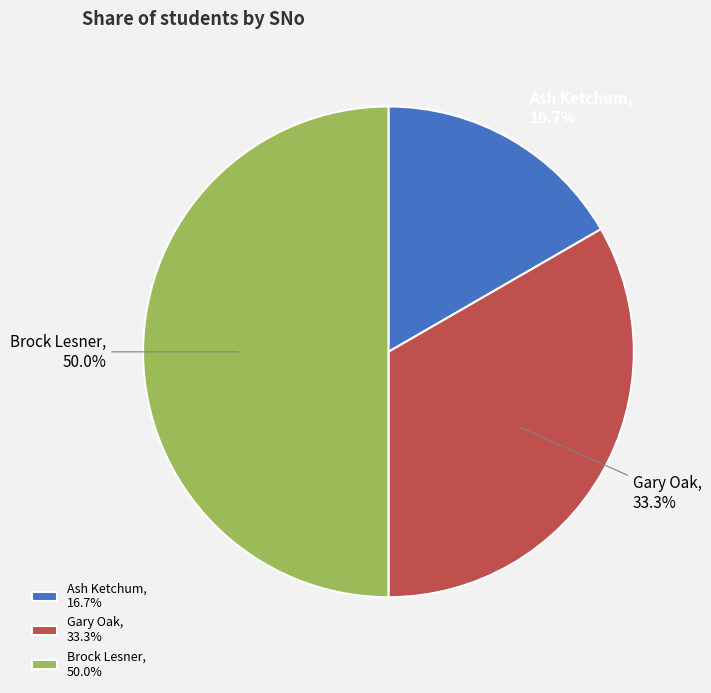

To the nearest percent, what is the combined percentage of Gary Oak and Brock Lesner?

83%